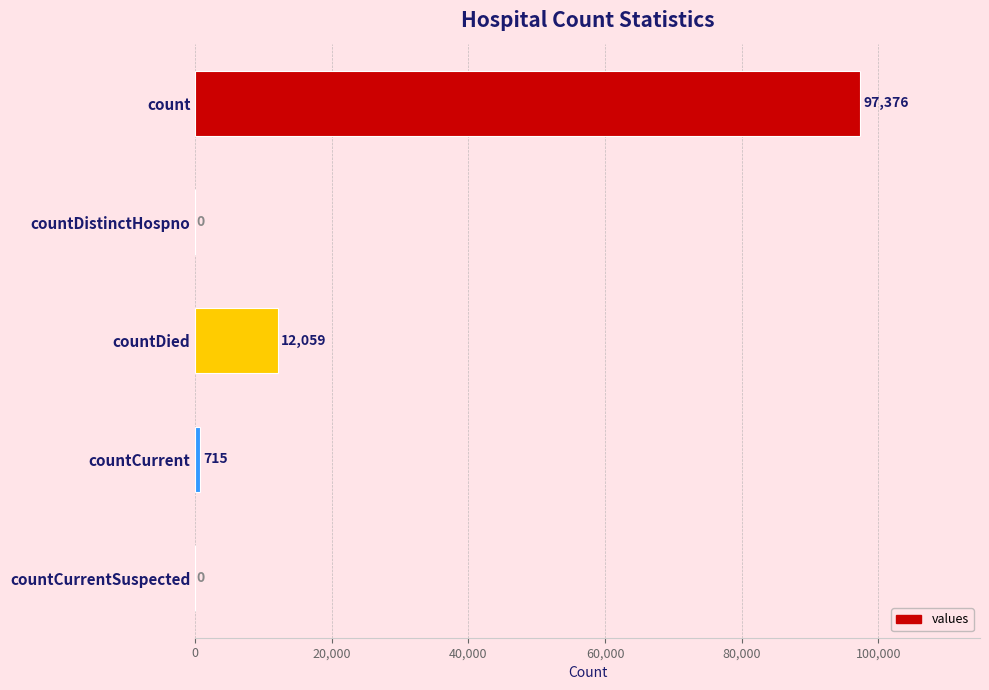

How many series are shown in this chart?

1